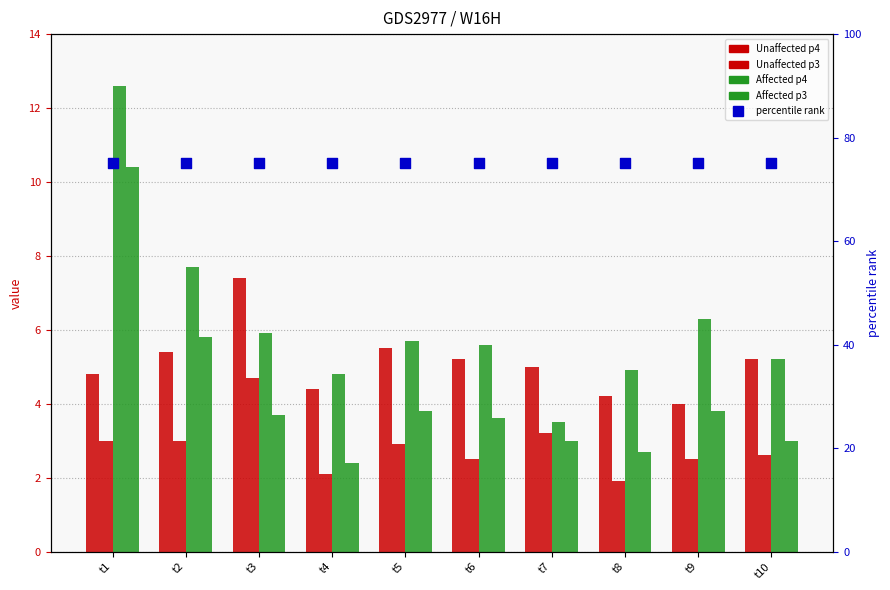

What is the total value across all series at t9?

91.6